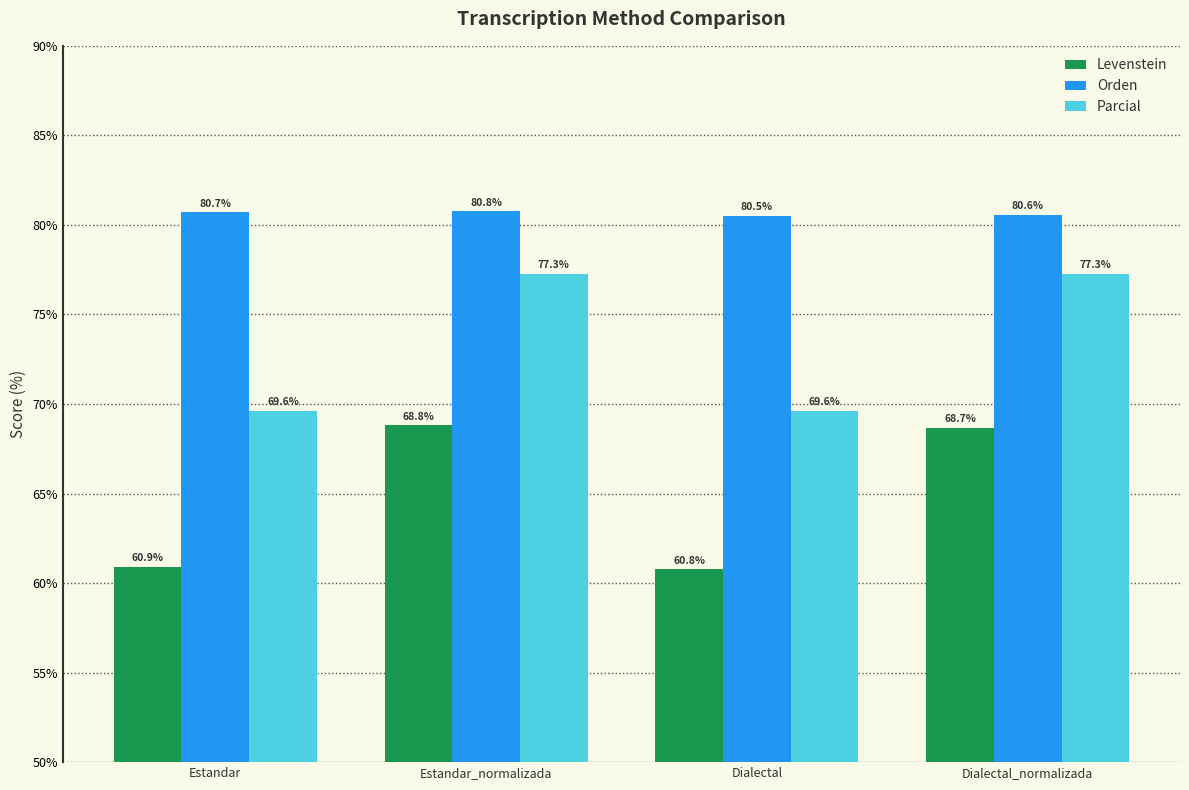

How many series are shown in this chart?

3